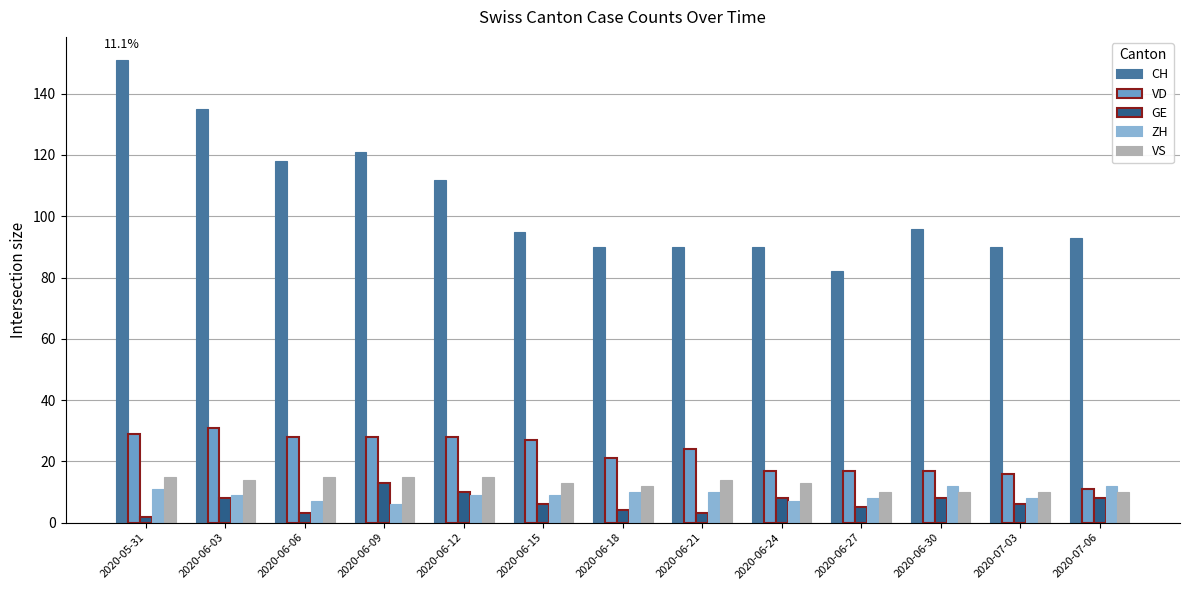

The GE series shows 4 at 2020-06-18. True or false?

True